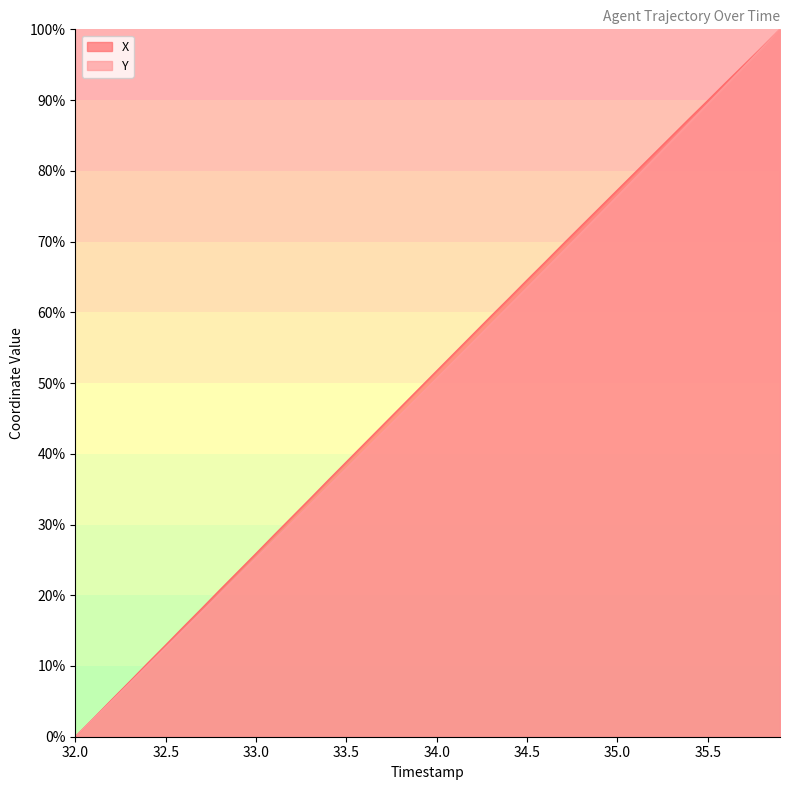

What is the maximum value shown in the chart?

100.0